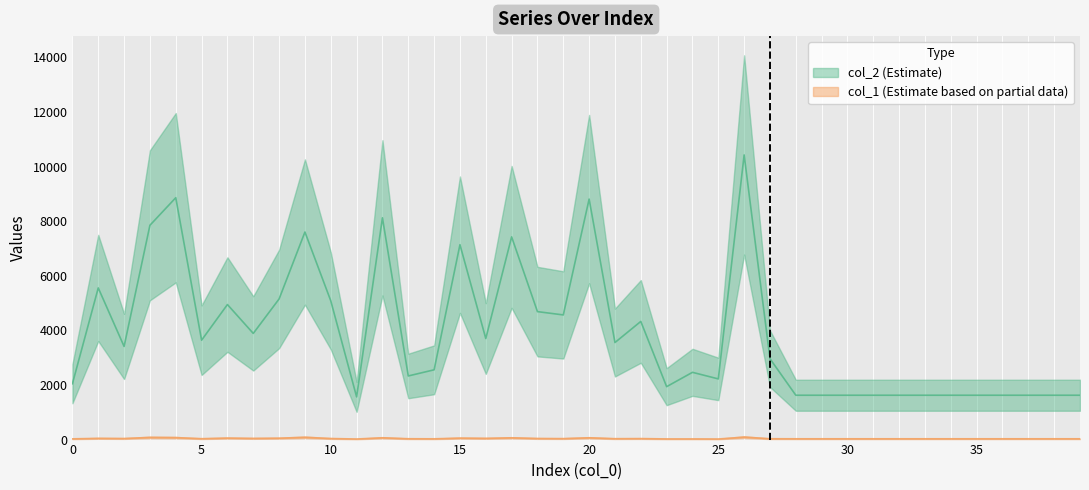

How many lines are shown in the chart?

2